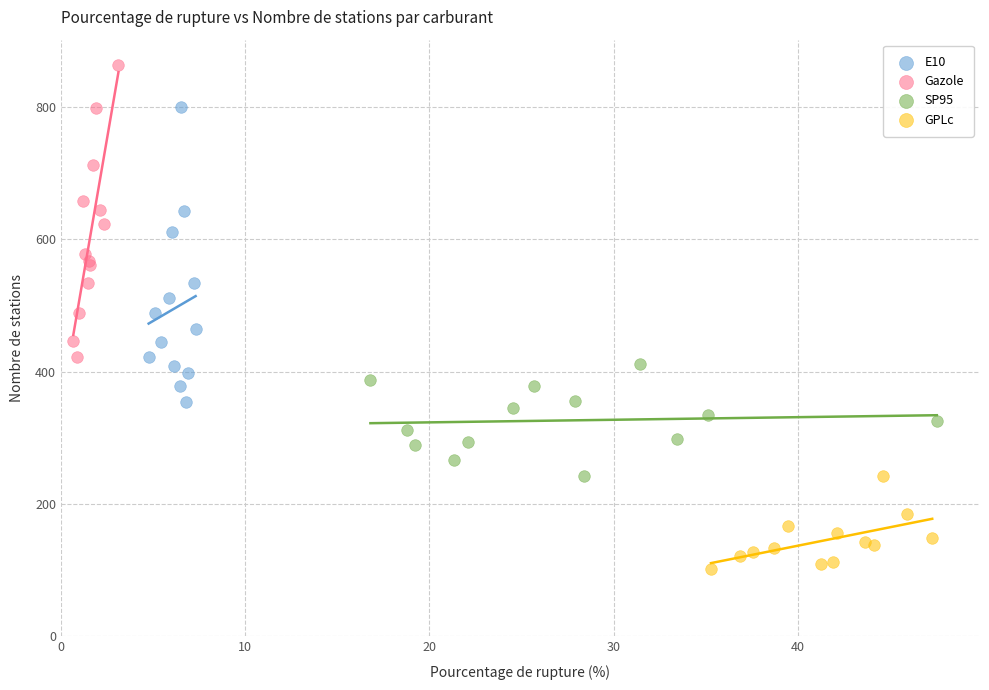

Which series contains the lowest Y value?

GPLc